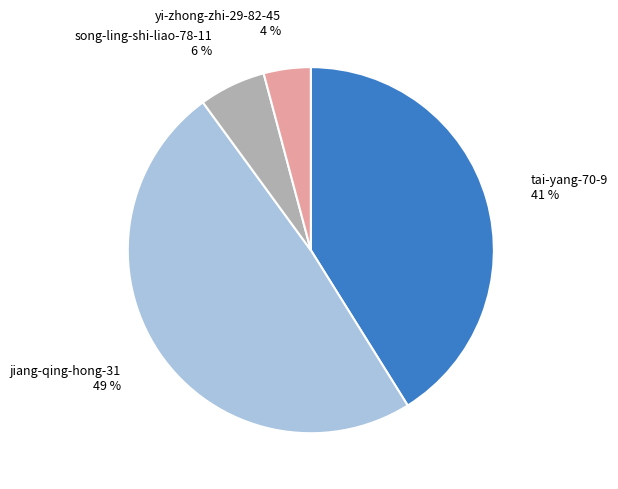

To the nearest percent, what is the difference between the largest and smallest slice percentages?

45%